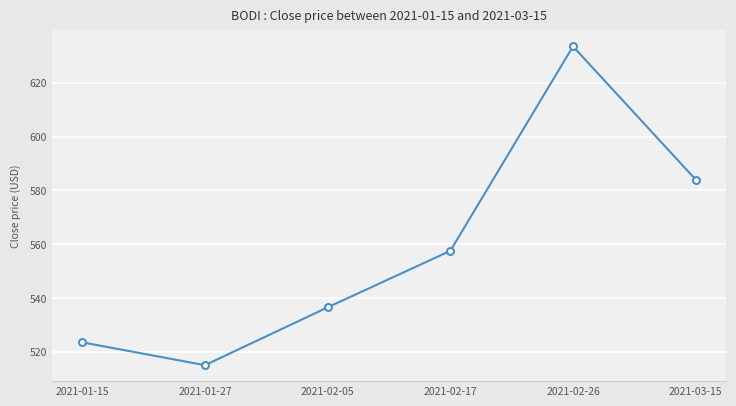

How many lines are shown in the chart?

1